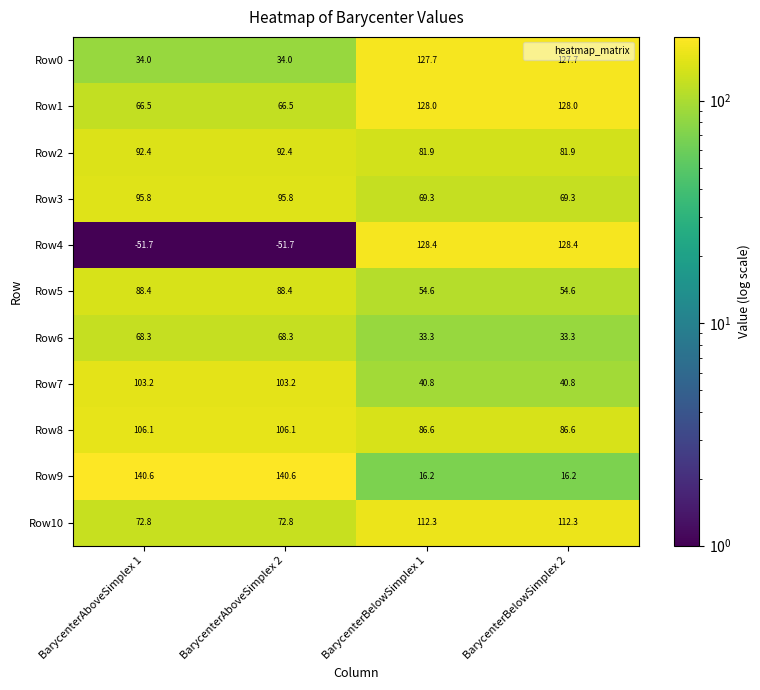

What is the difference between the highest and lowest values at BarycenterAboveSimplex 1?

192.3